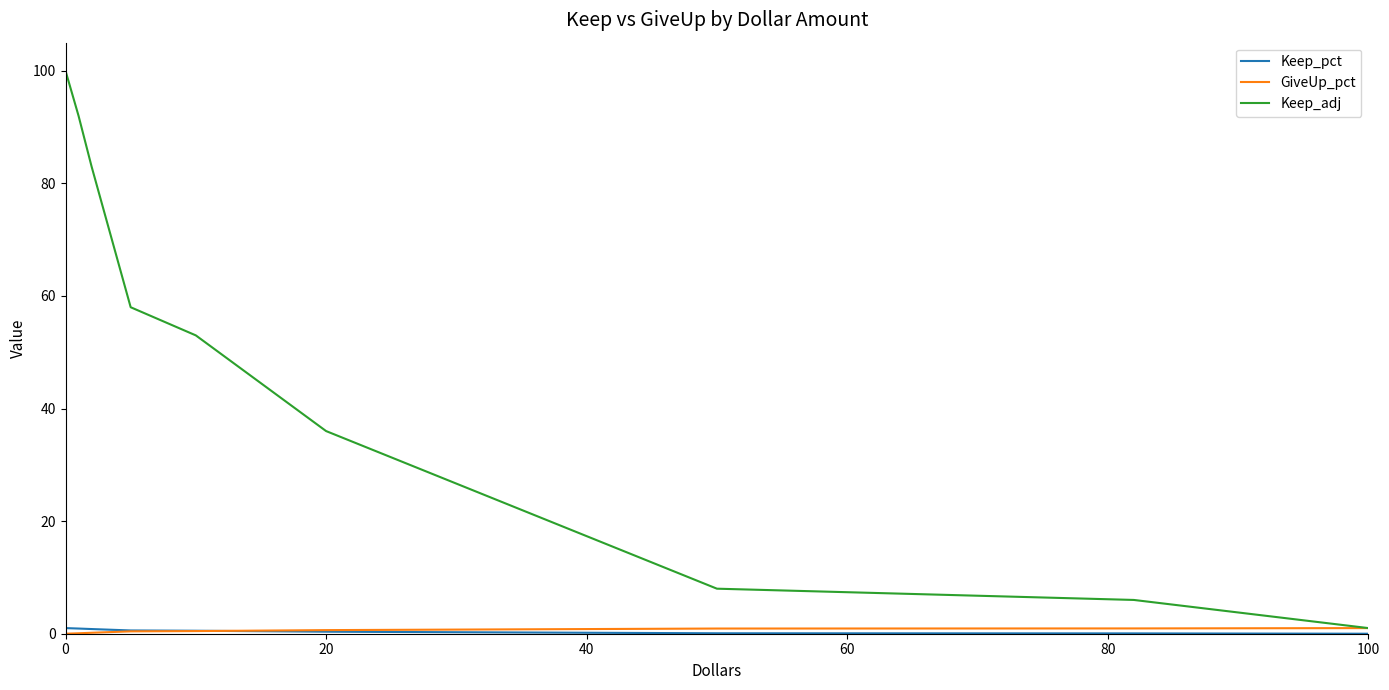

Which series has the largest total across all categories?

Keep_adj